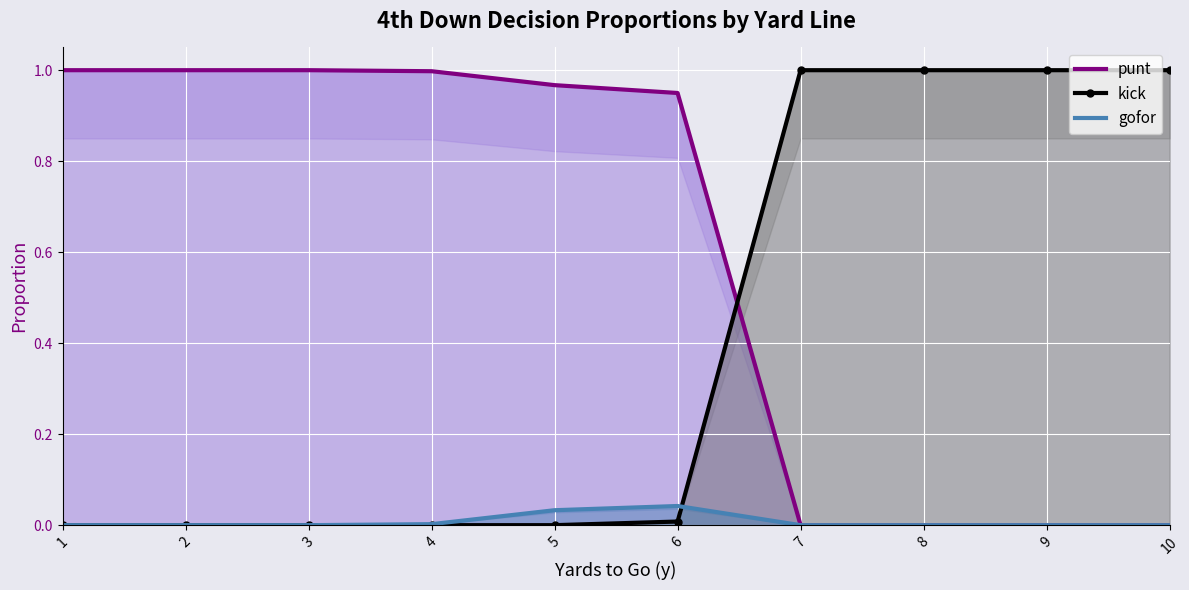

Reading right to left, list all the values displayed in this chart.

punt: 10=0.0	9=0.0	8=0.0	7=0.0	6=0.9	5=1.0	4=1.0	3=1.0	2=1.0	1=1.0
kick: 10=1.0	9=1.0	8=1.0	7=1.0	6=0.0	5=0.0	4=0.0	3=0.0	2=0.0	1=0.0
gofor: 10=0.0	9=0.0	8=0.0	7=0.0	6=0.0	5=0.0	4=0.0	3=0.0	2=0.0	1=0.0